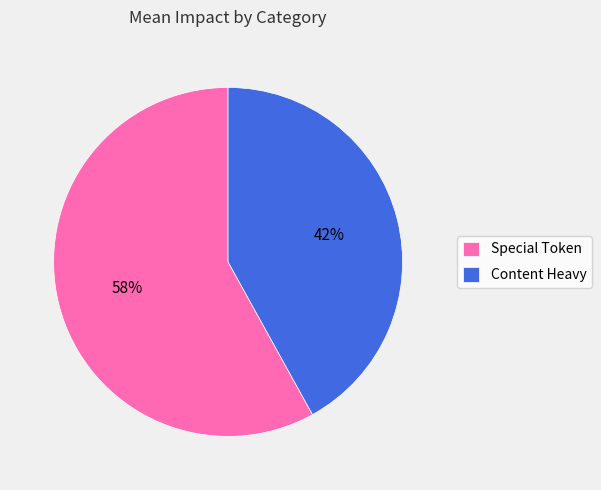

The Special Token slice represents 66% of the pie. True or false?

False